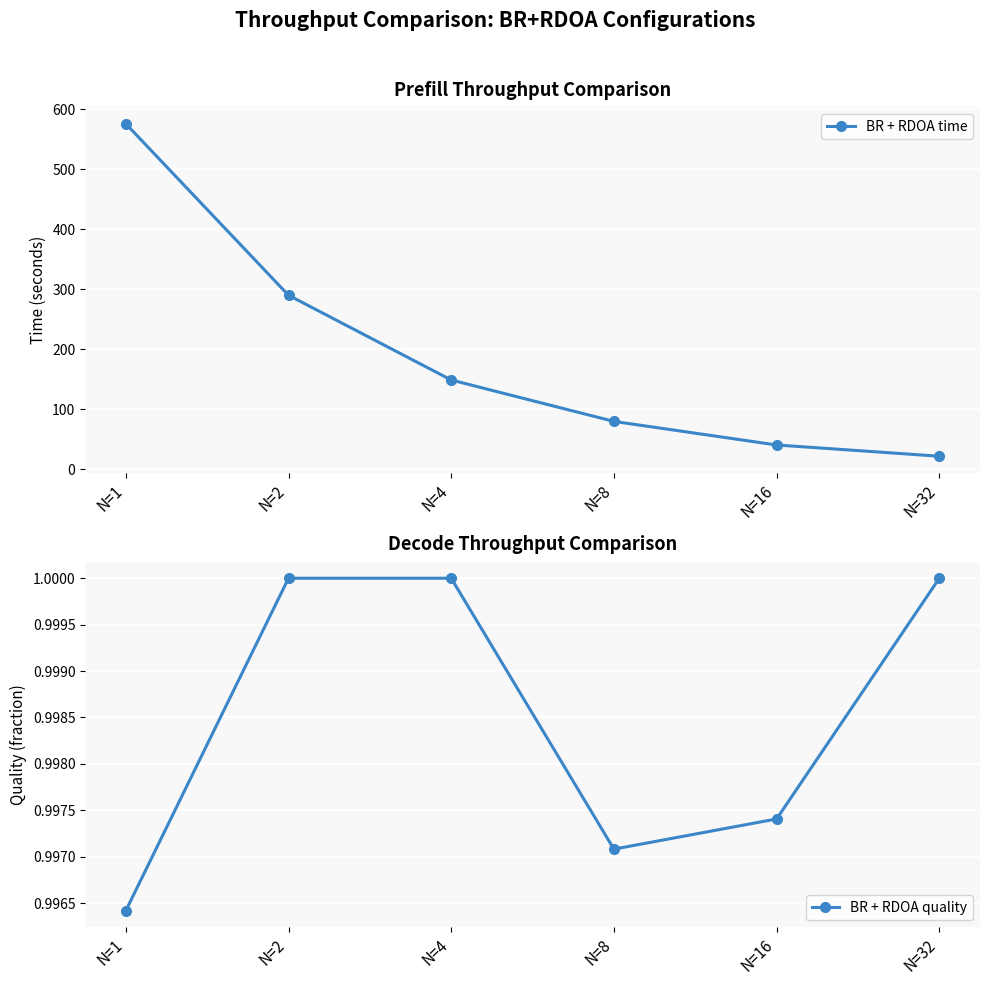

Rank the series by their maximum value, from highest to lowest.

BR + RDOA time, BR + RDOA quality